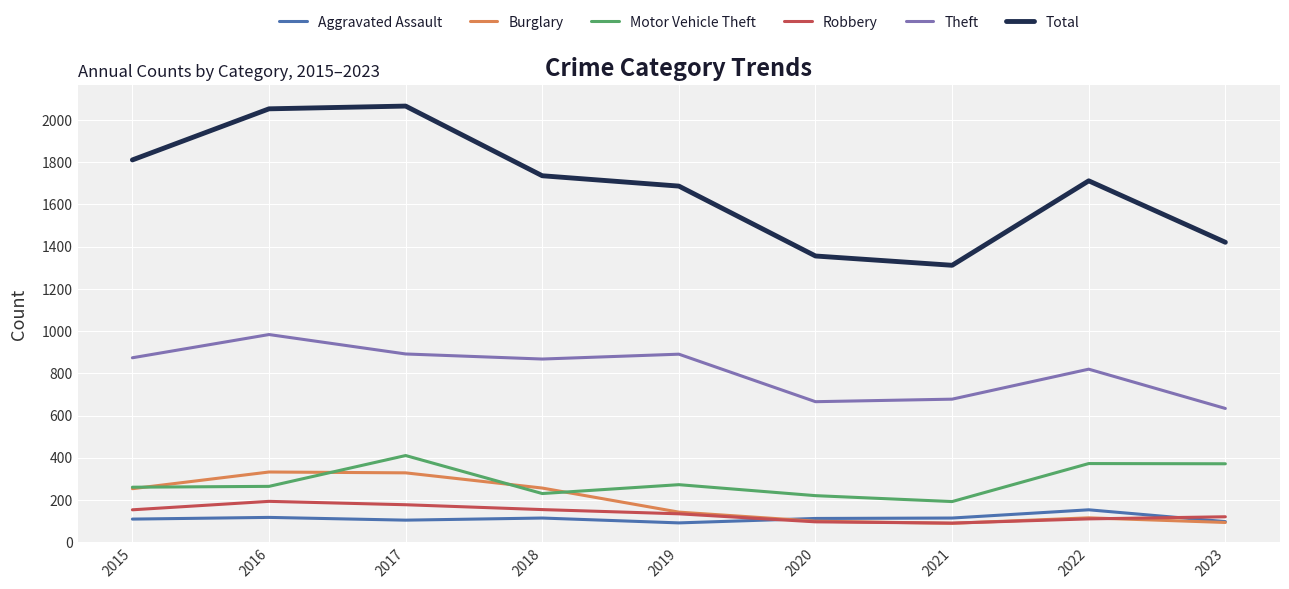

Which series has the largest range (max minus min)?

Total